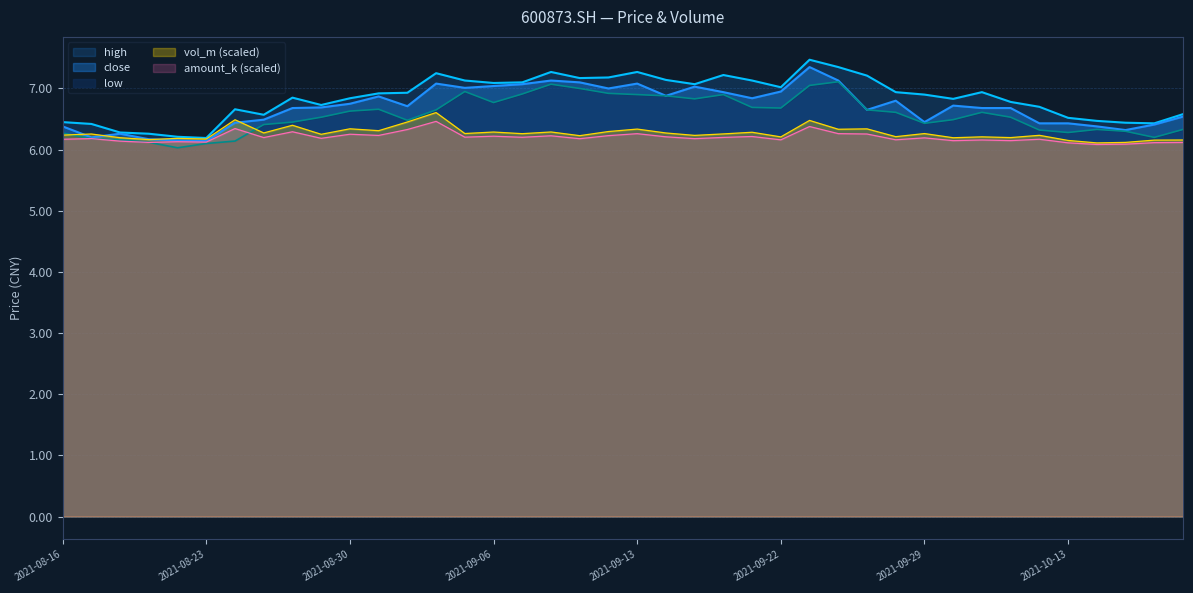

True or false: amount_k and low intersect in this chart.

True